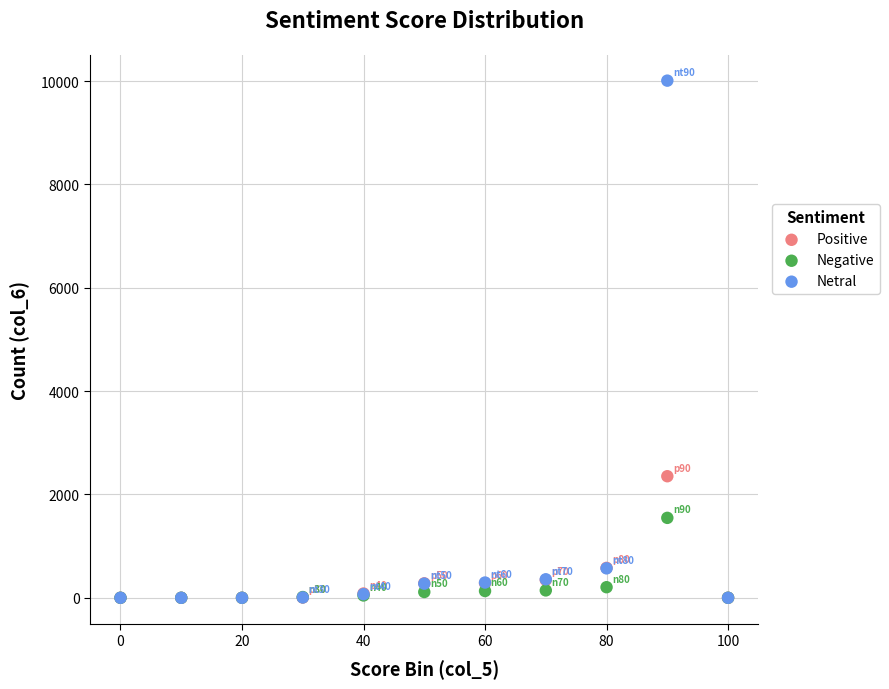

In the Positive series, what Y value is closest to 1176?

579